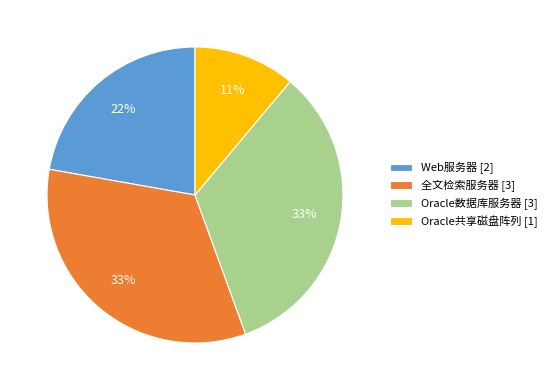

True or false: 全文检索服务器 [3] accounts for 33% of the total.

True